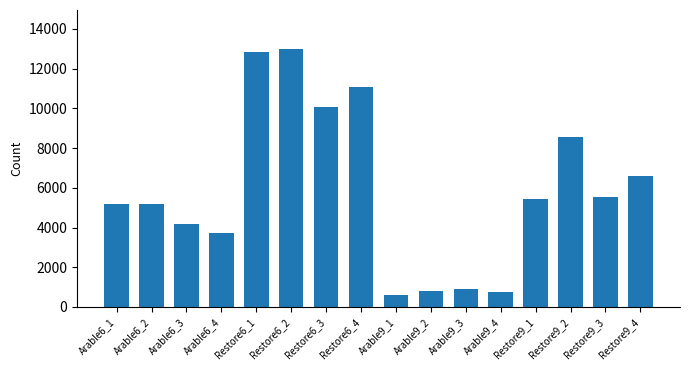

Are the bars grouped side by side (vs. stacked)?

No